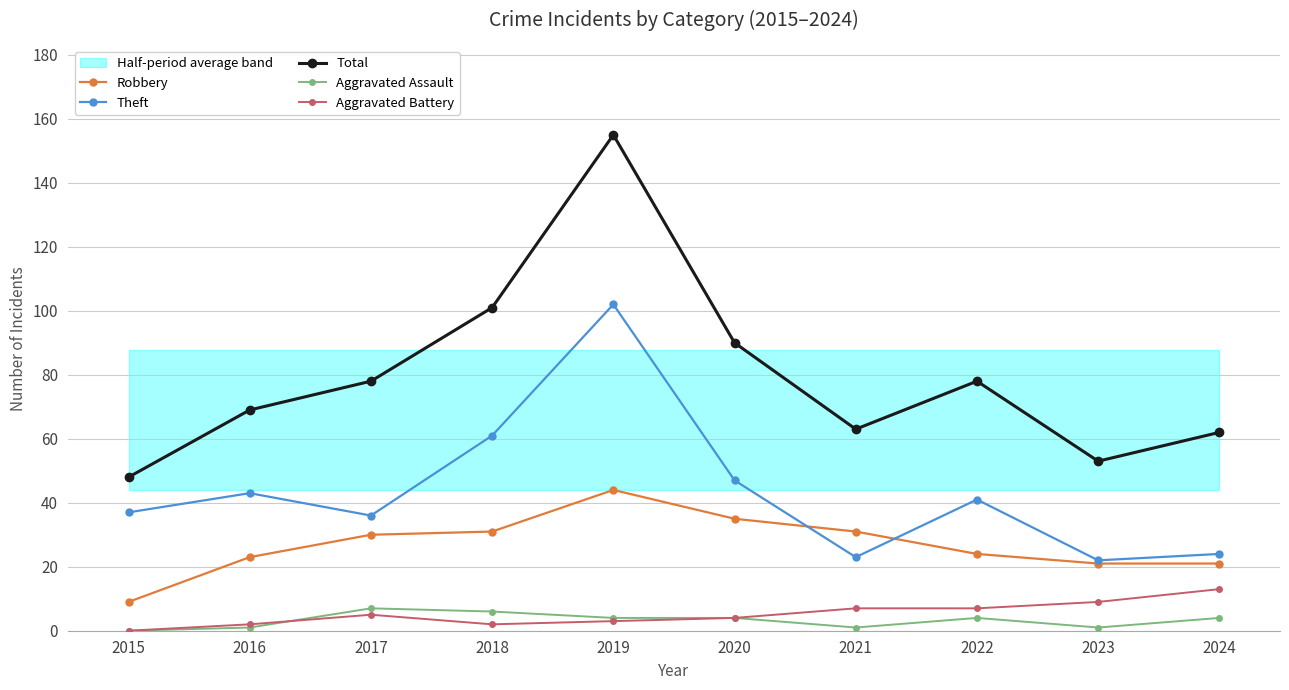

What is the difference between the second highest and minimum values in the Robbery series?

26